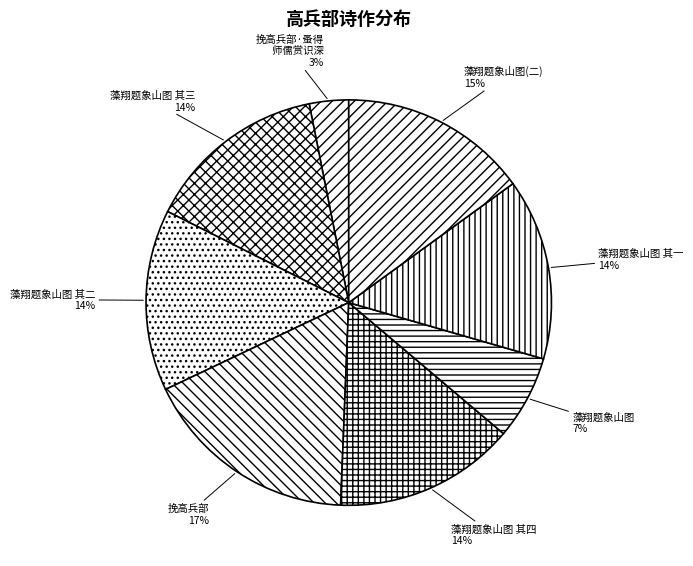

Do 藻翔题象山图 其一 and 藻翔题象山图 其二 together represent more than half of the pie?

No